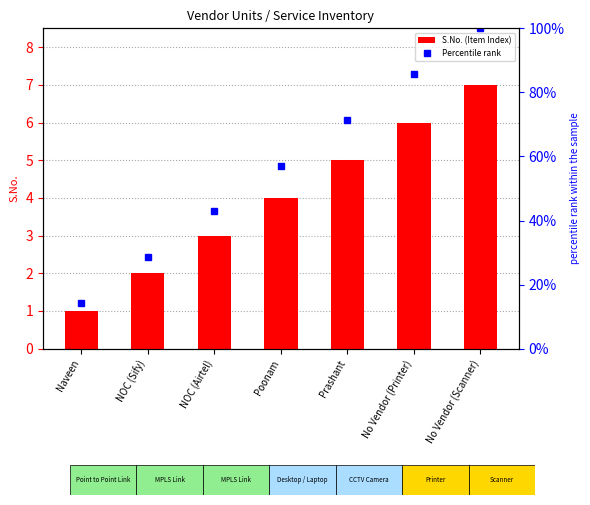

Which label corresponds to the smallest value in the chart?

Naveen